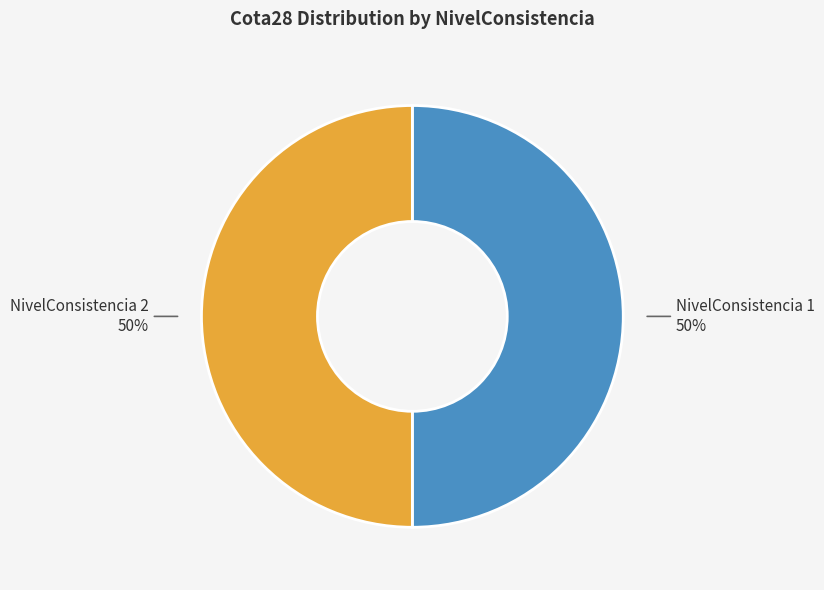

To the nearest percent, what is the average slice percentage?

50%